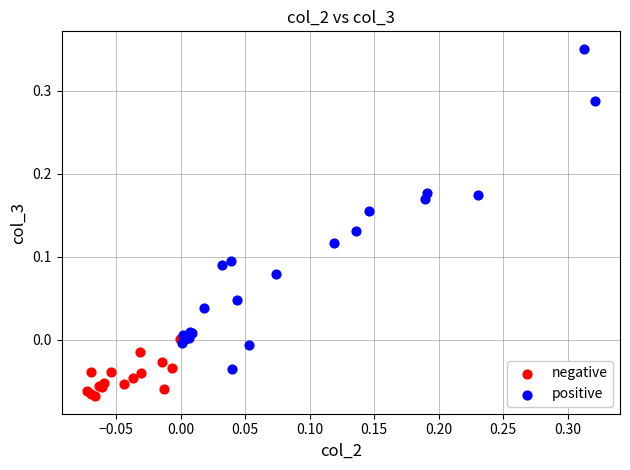

Which series contains the highest Y value?

positive